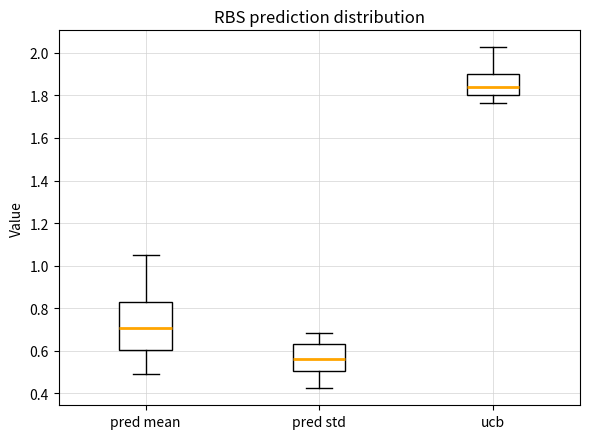

Which box is the tallest, from its lower edge to its upper edge?

pred mean